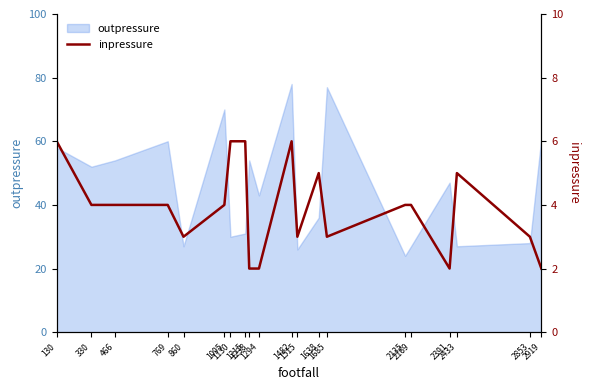

How many lines are shown in the chart?

1